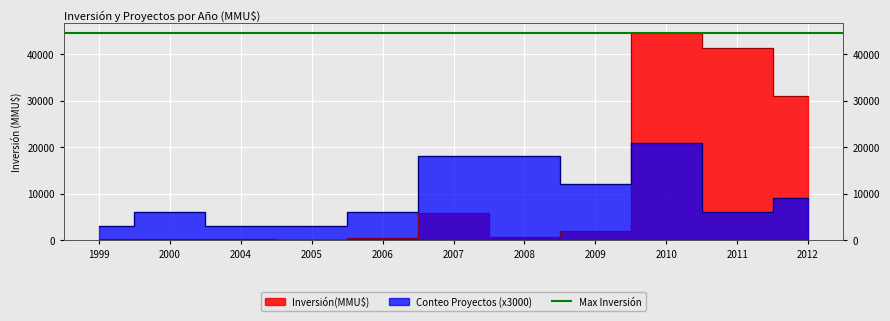

At which category is the sum across all series the highest?

2010